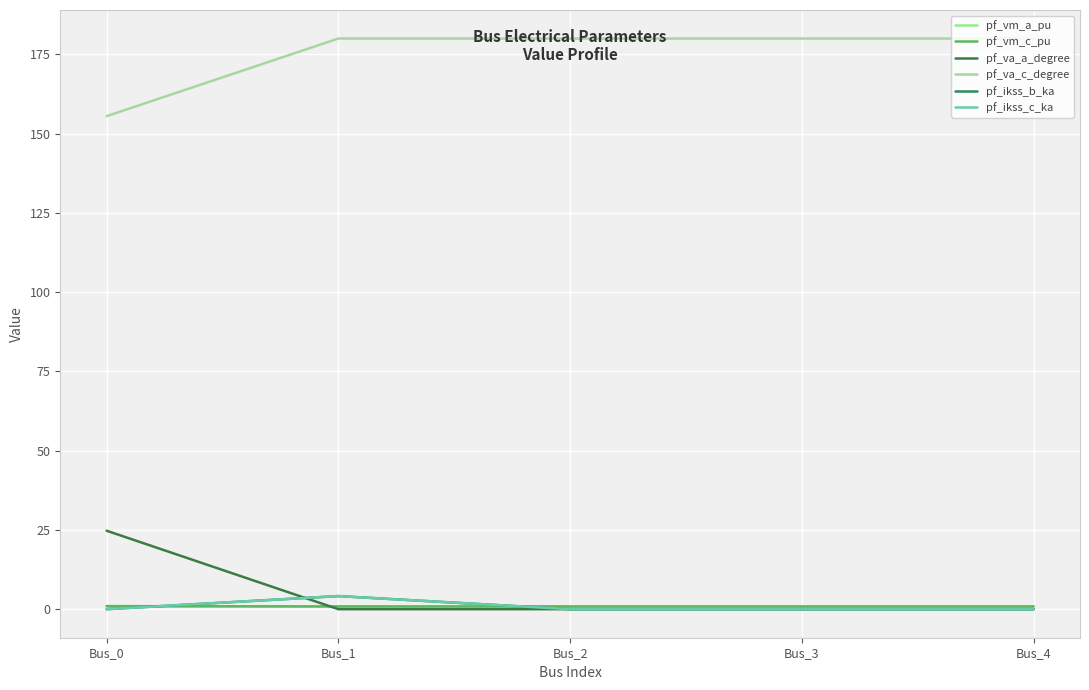

Is this an area chart (filled region under the line)?

No